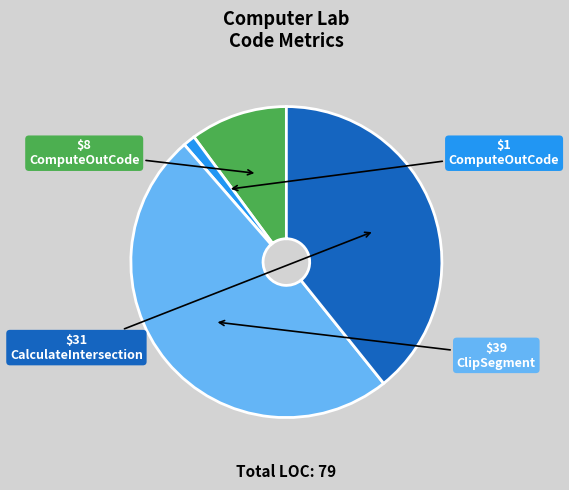

Is there any slice that represents more than half of the pie?

No